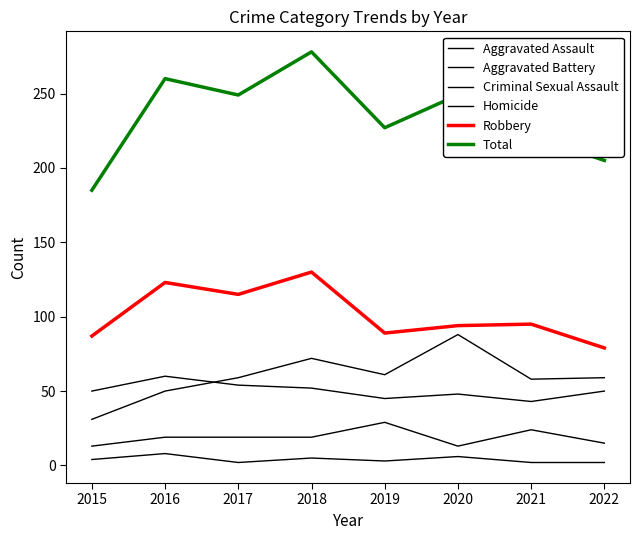

Does the chart have visible grid lines?

No